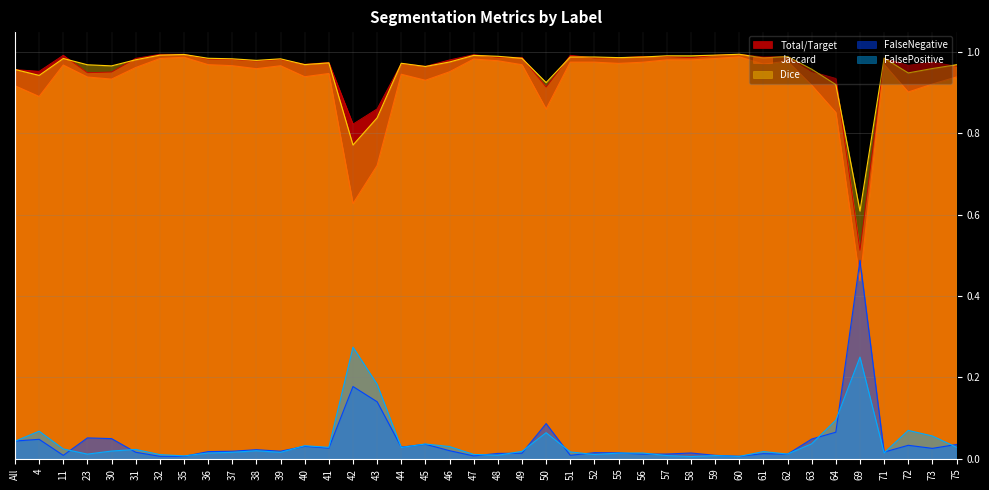

At which category does Jaccard reach its first local valley?

4